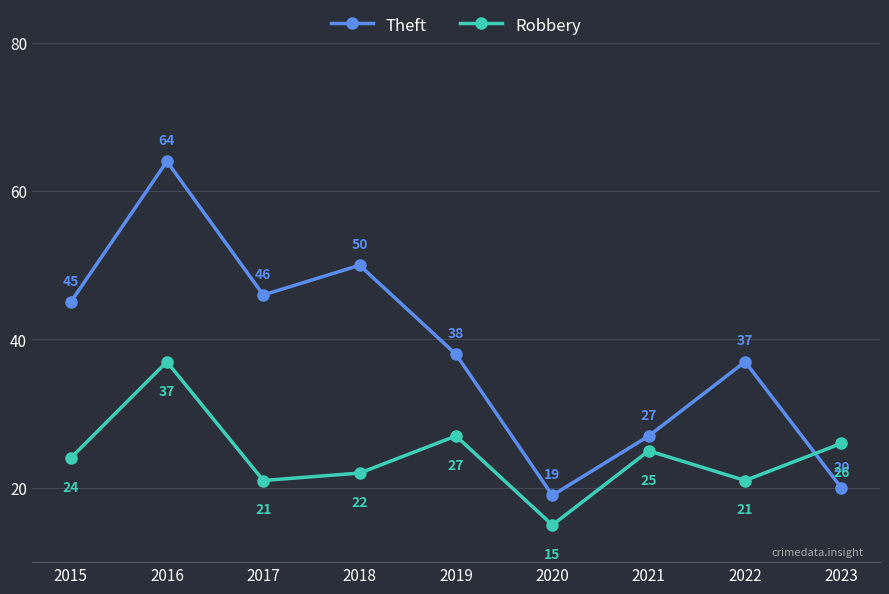

In Theft, how many points are higher than both neighbors (excluding endpoints)?

3